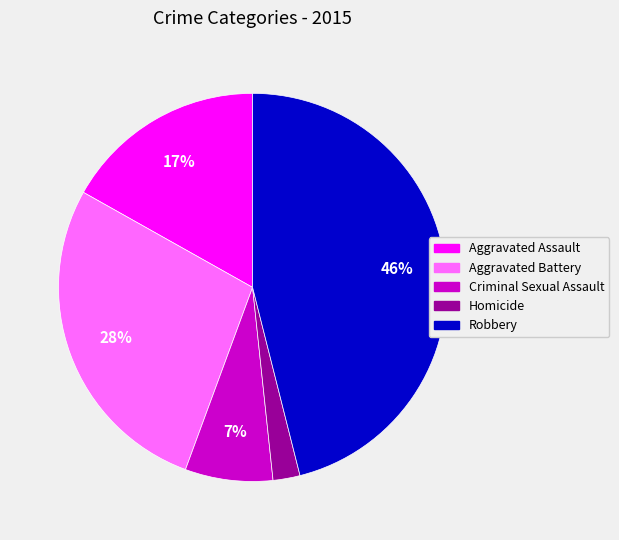

How many segments does this pie chart have?

5